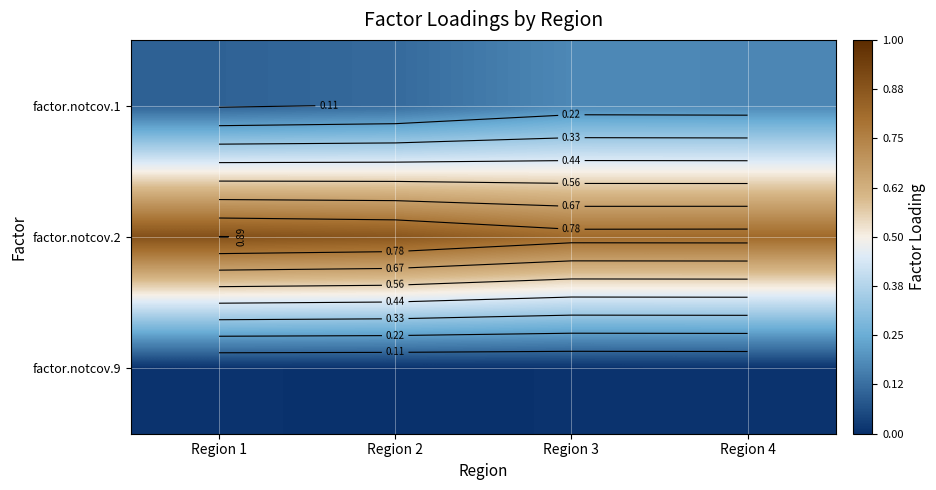

True or false: factor.notcov.1 has a value of 0.1 at Region 2.

False